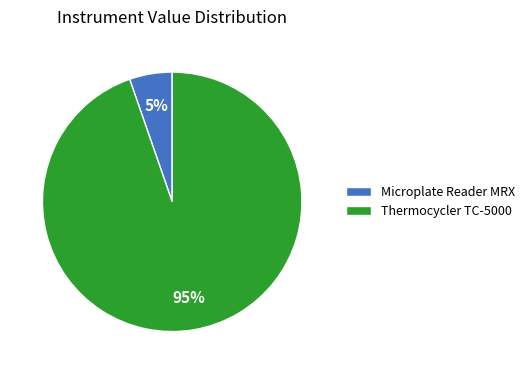

Which slice is the smallest?

Microplate Reader MRX